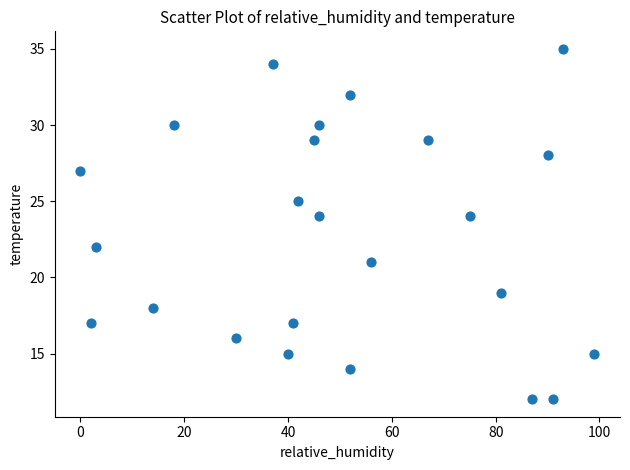

What is the range of X values (max minus min)?

99